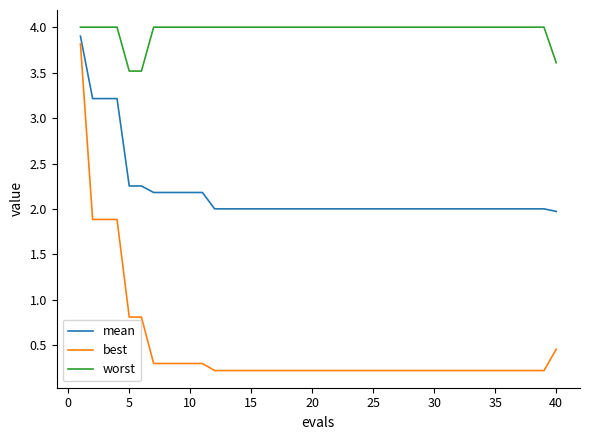

True or false: mean and worst cross at least once.

False